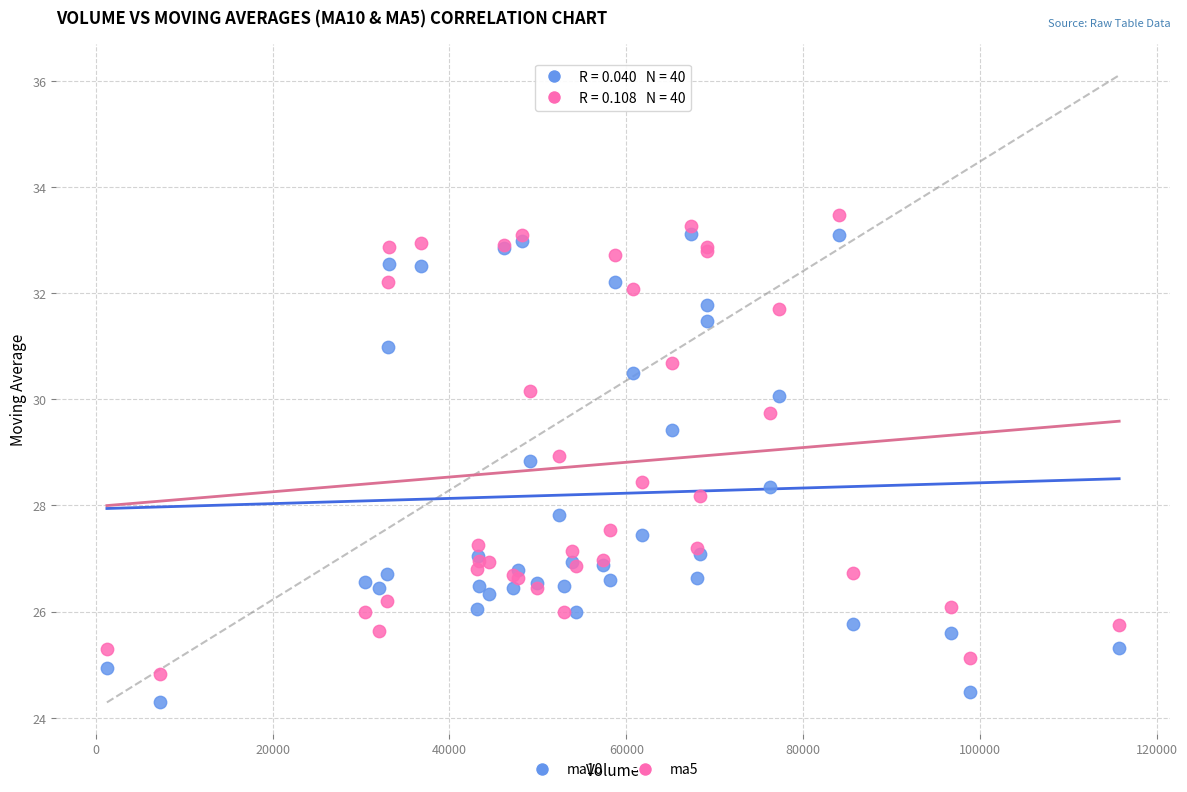

Which series contains the lowest Y value?

ma10